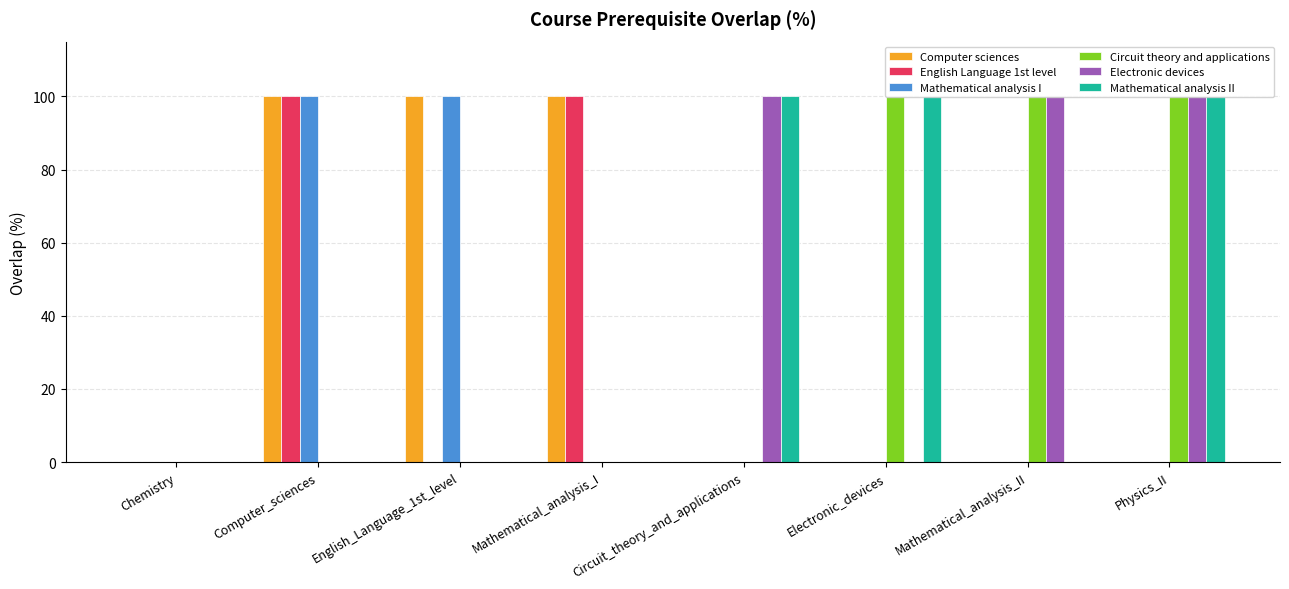

What is the total value across all series at Physics_II?

300